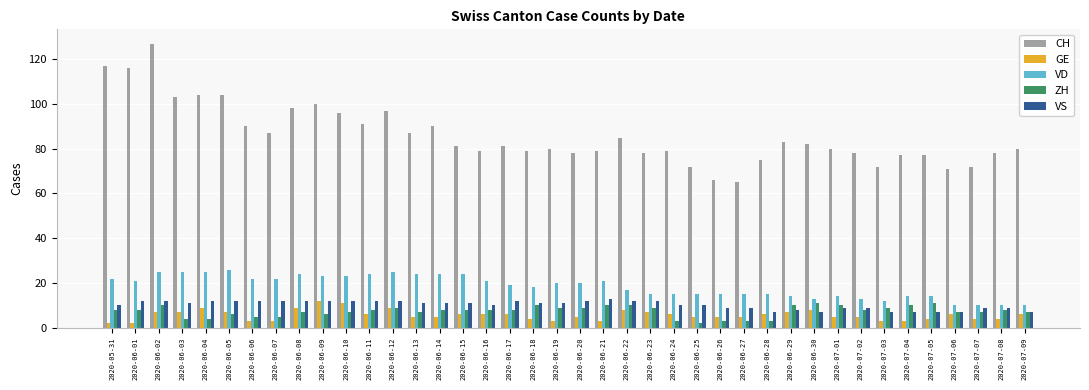

Is it true that GE equals 5 at 2020-06-25?

True